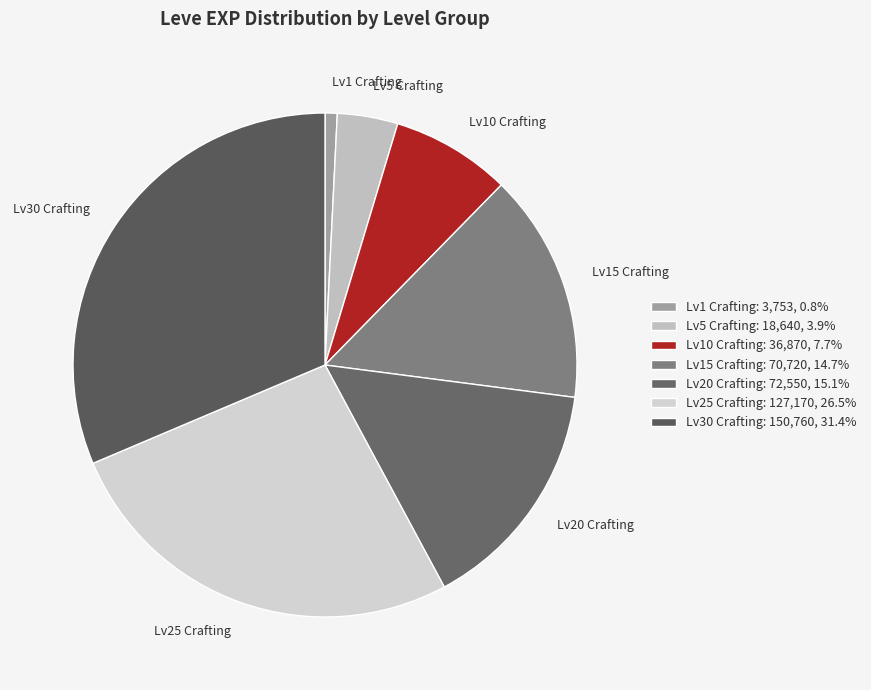

Which category has the biggest portion of the pie?

Lv30 Crafting